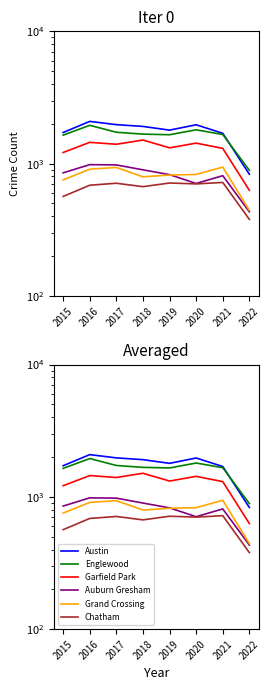

In Englewood, how many points are higher than both neighbors (excluding endpoints)?

2